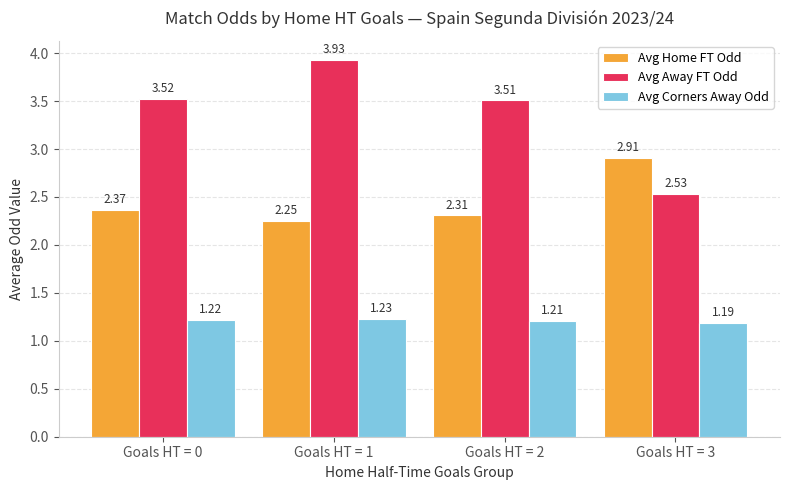

Rank the series by their maximum value, from lowest to highest.

Avg Corners Away Odd, Avg Home FT Odd, Avg Away FT Odd